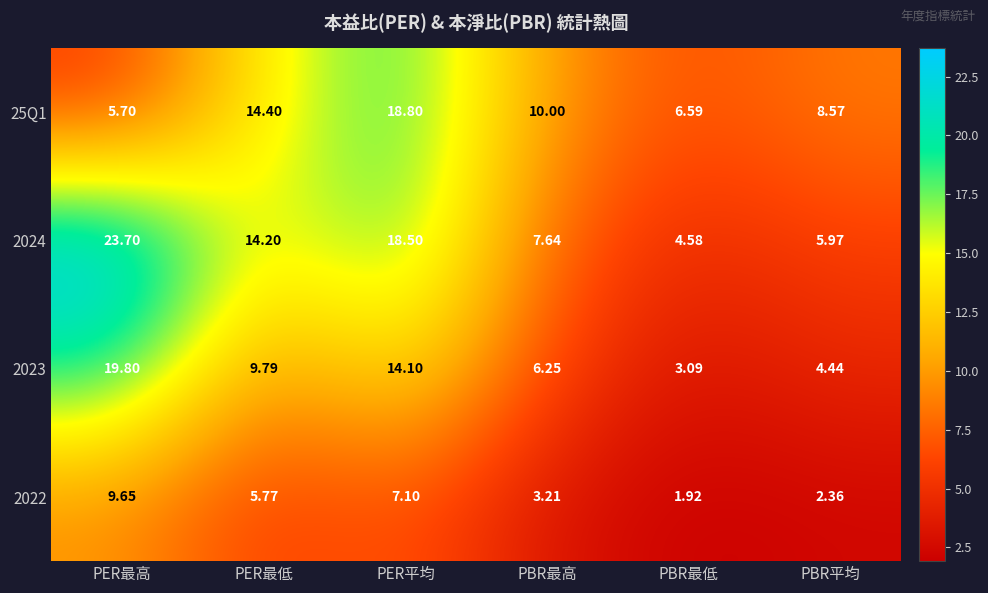

Which series has the widest spread of values?

2024